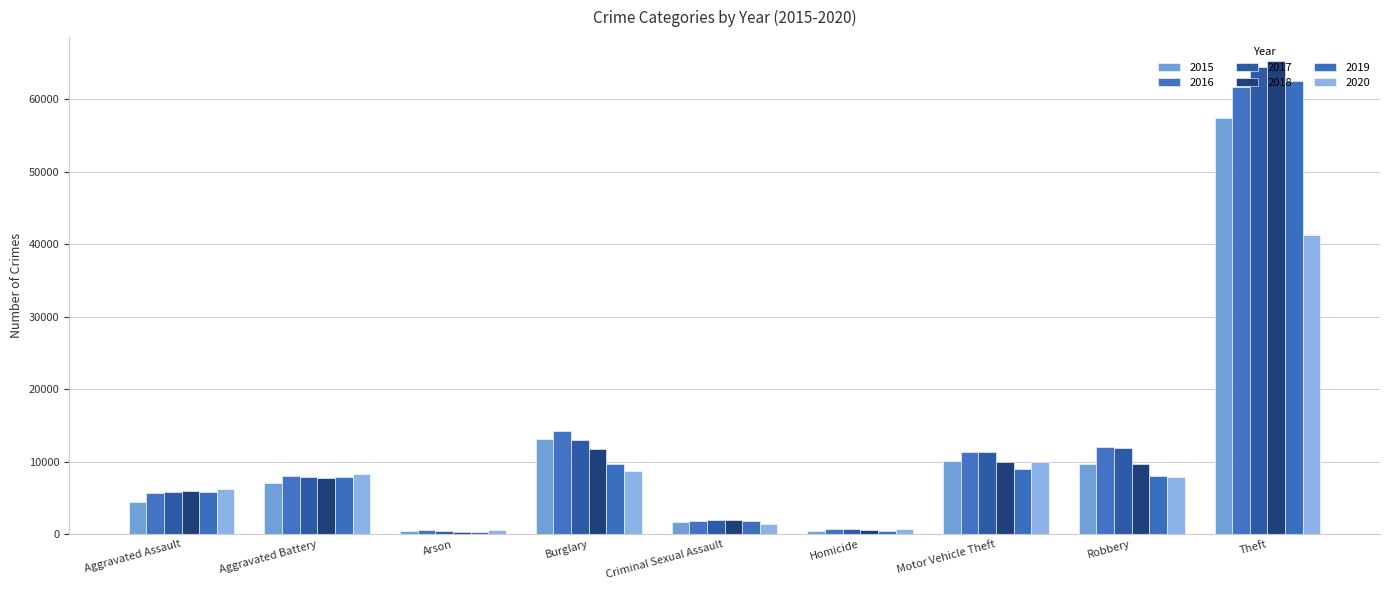

Is the value of 2019 at Burglary greater than the value of 2016 at Robbery?

No